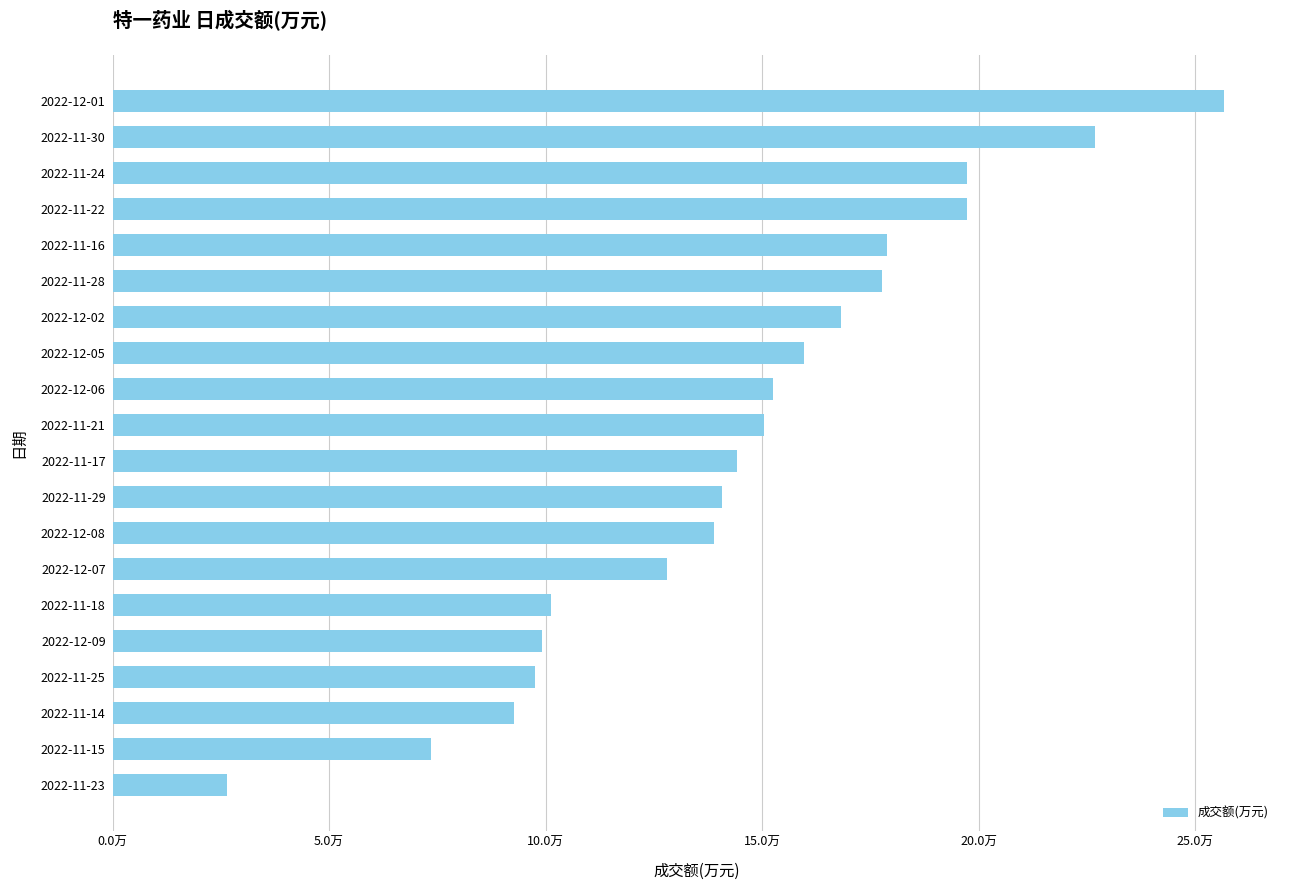

Which category has the highest value across all series?

2022-12-01